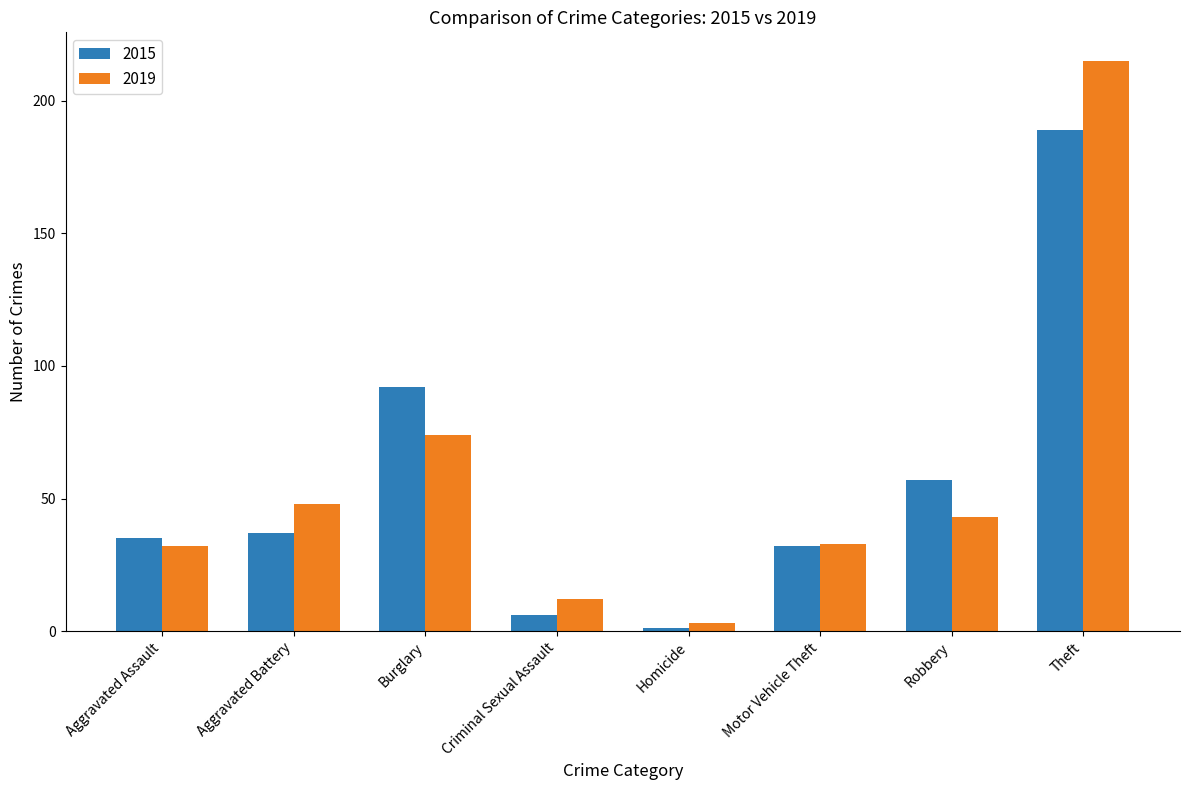

How many series are shown in this chart?

2